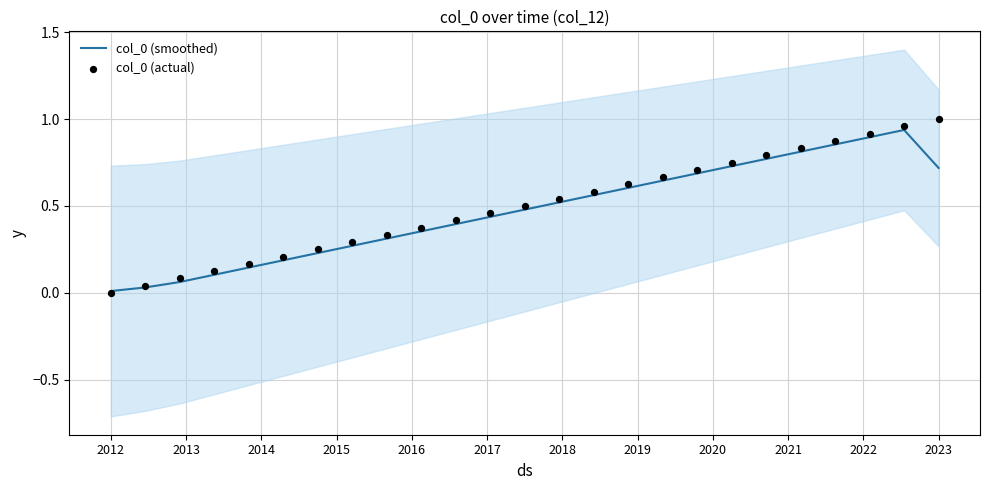

Which series has the widest spread of Y values?

col_0 (actual)